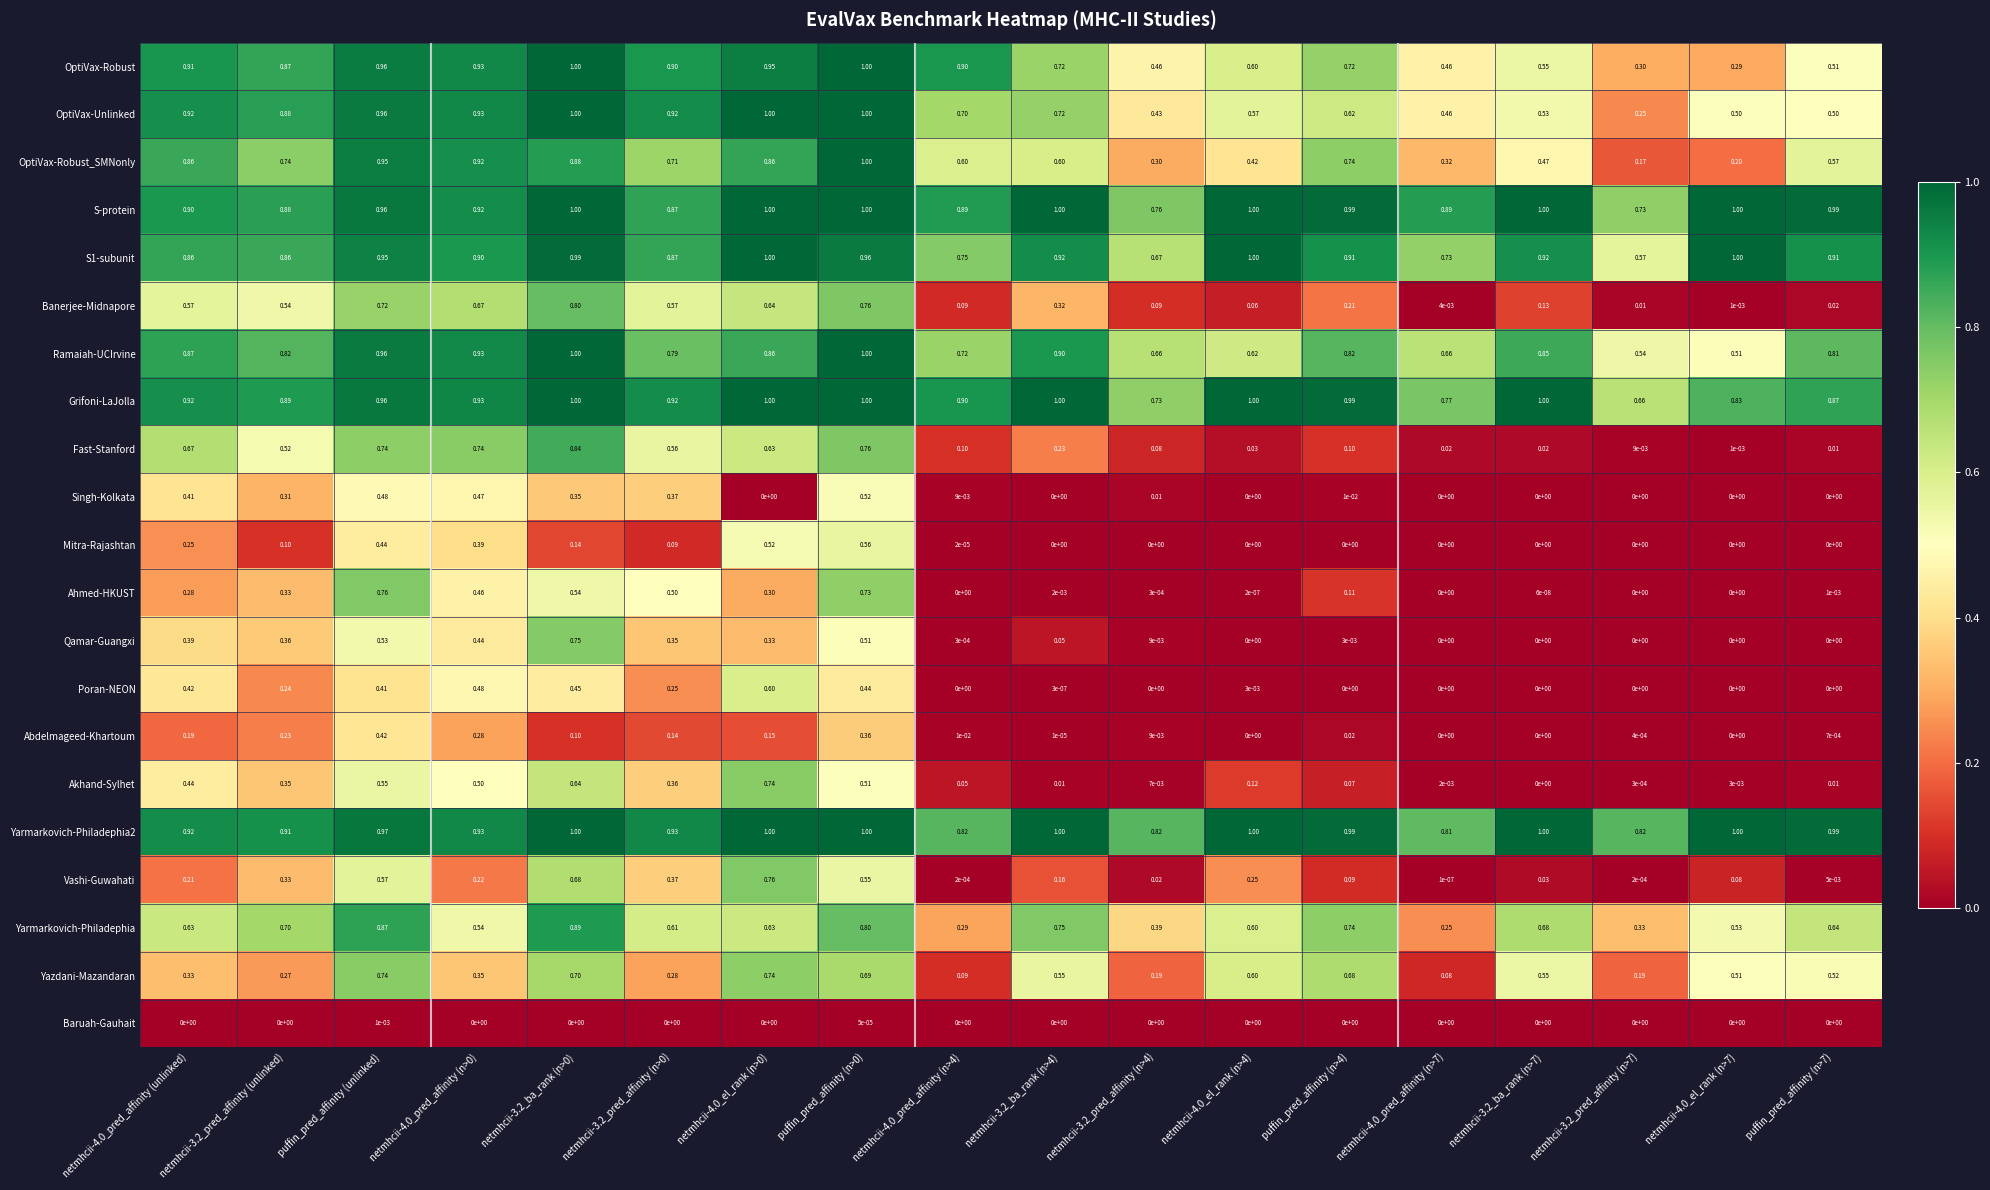

Which series has the largest total across all categories?

Yarmarkovich-Philadephia2